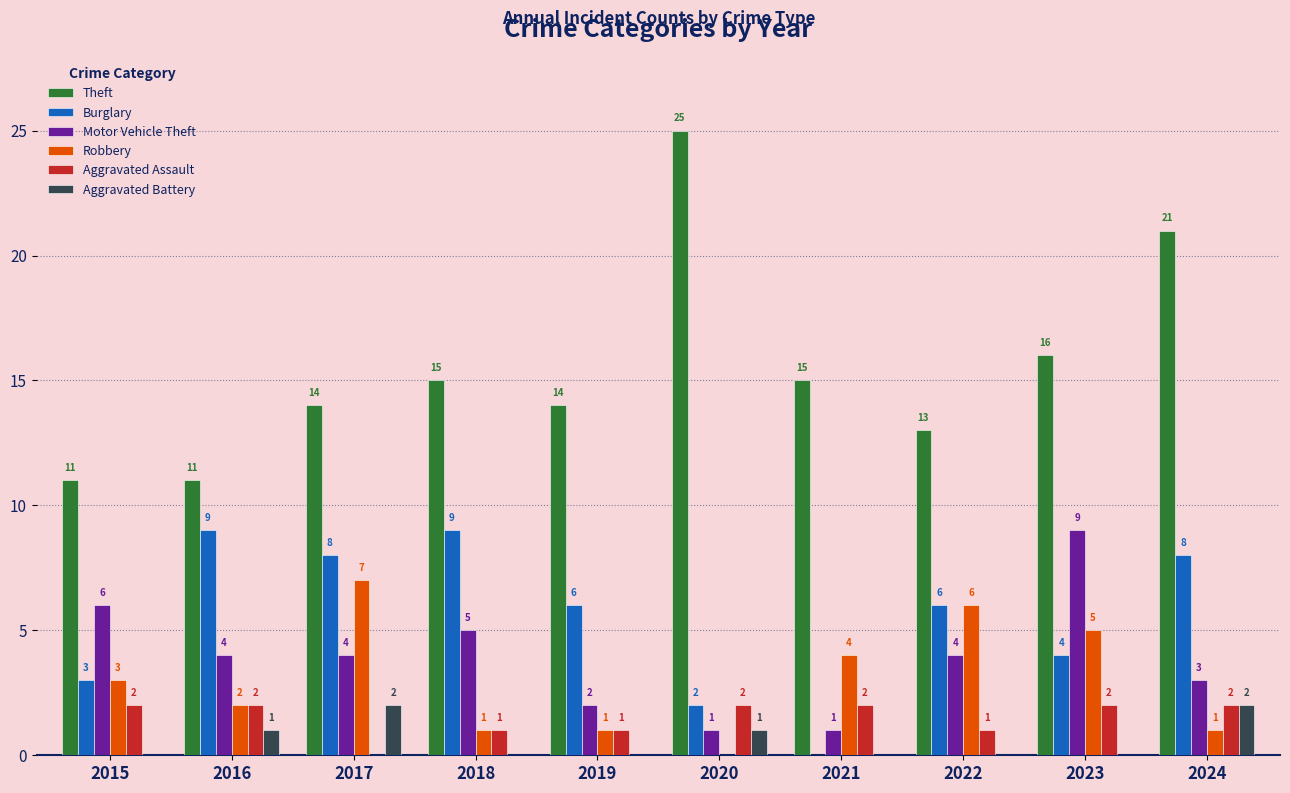

What is the sum of all Burglary values?

55